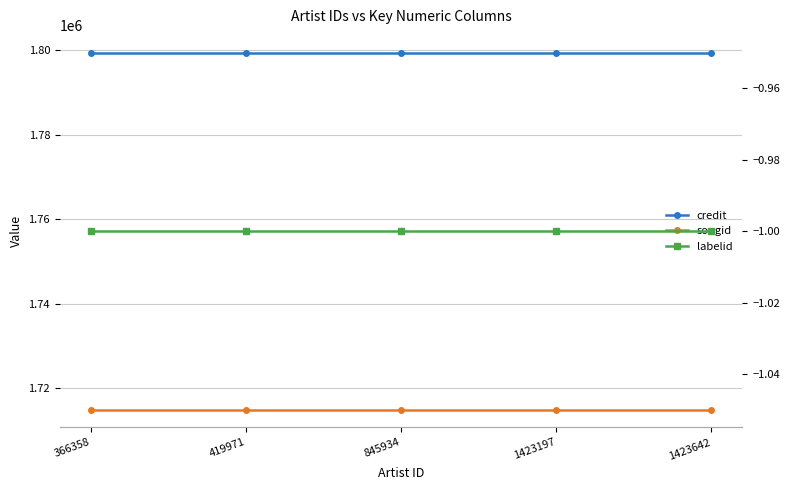

Is the value of credit at 366358 greater than the value of songid at 419971?

Yes